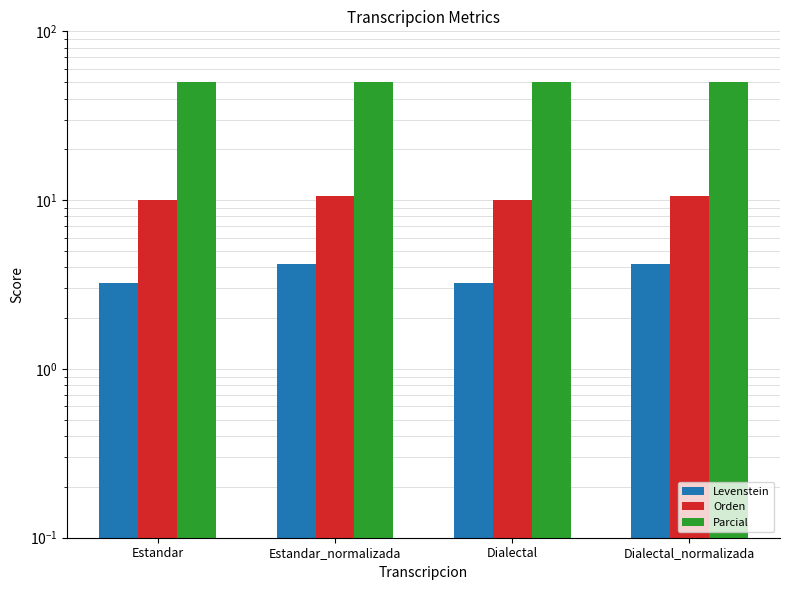

Reading right to left, list all the values displayed in this chart.

Levenstein: Dialectal_normalizada=4.2	Dialectal=3.2	Estandar_normalizada=4.2	Estandar=3.2
Orden: Dialectal_normalizada=10.5	Dialectal=10.0	Estandar_normalizada=10.5	Estandar=10.0
Parcial: Dialectal_normalizada=50.0	Dialectal=50.0	Estandar_normalizada=50.0	Estandar=50.0